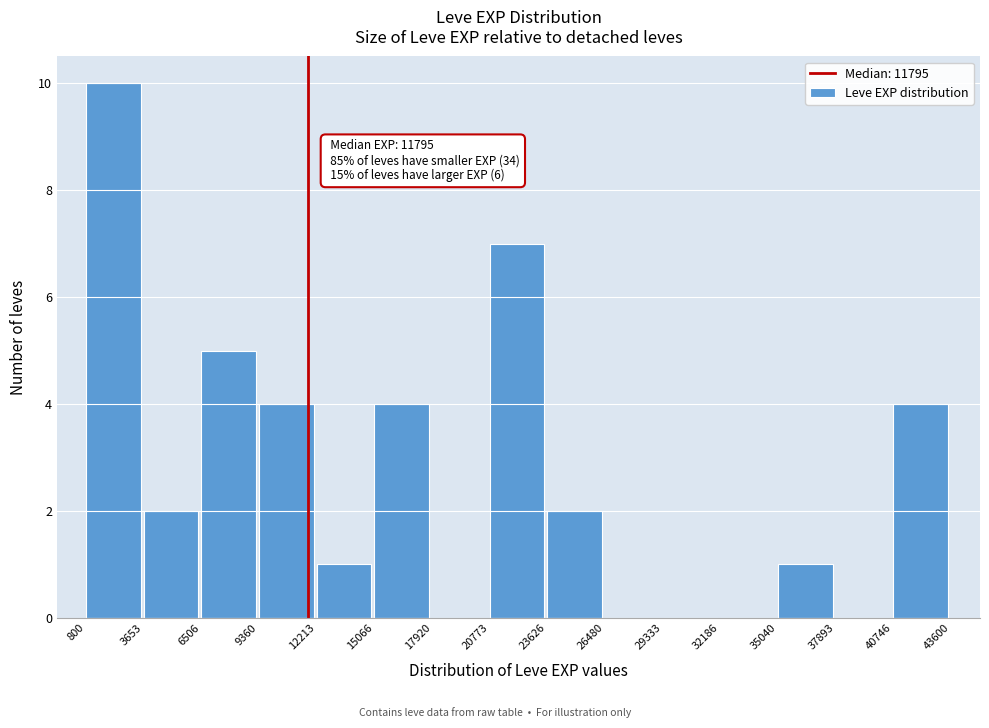

Which range on the x-axis has the tallest bar?

800 to 3653